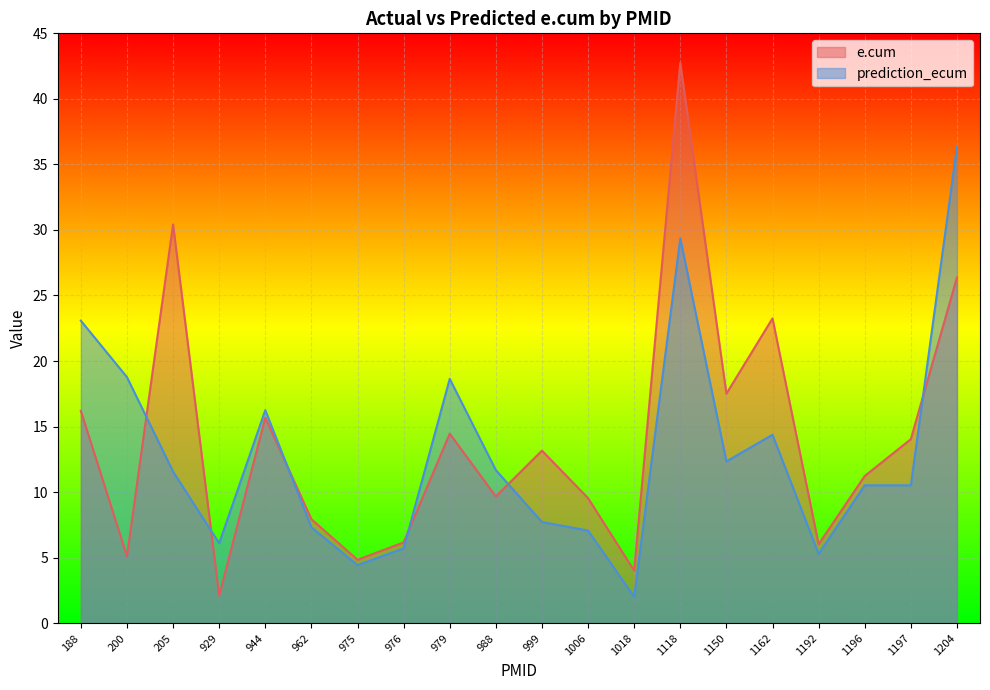

What is the value of the e.cum point at the 19th from the left?

14.0